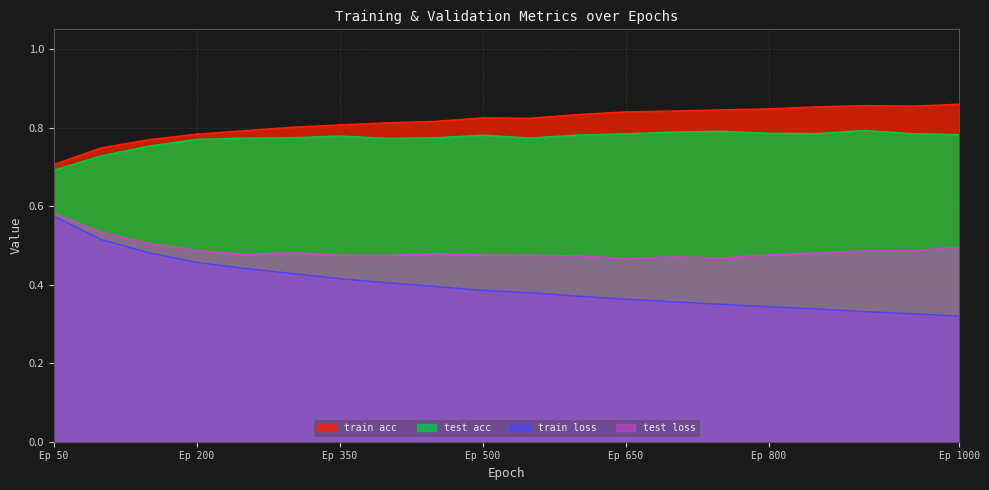

What is the total value across all series at 300?

2.5